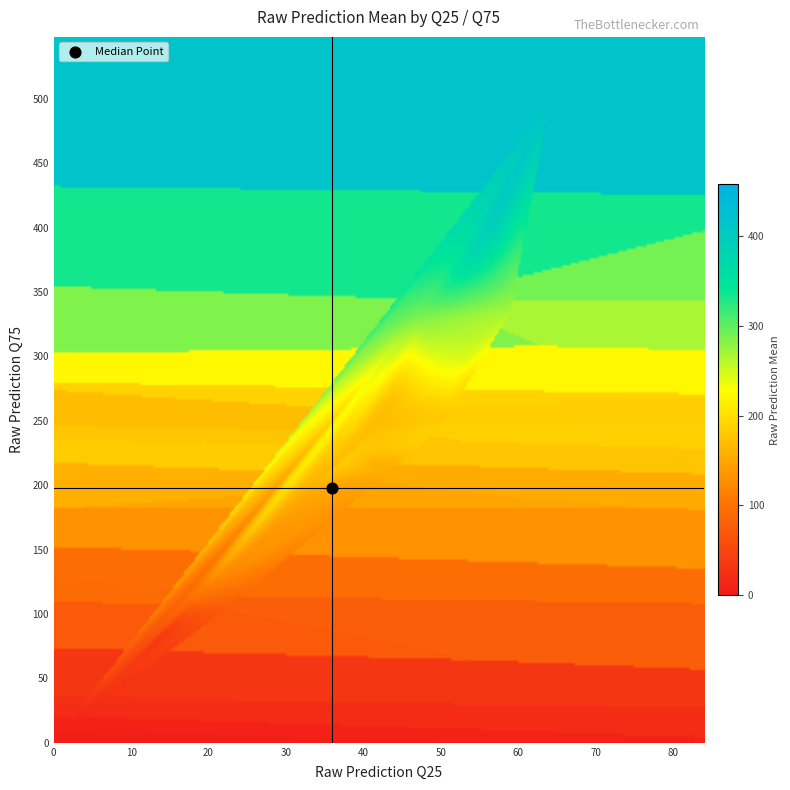

The 2022-07-15 series shows 39.8 at q75. True or false?

False